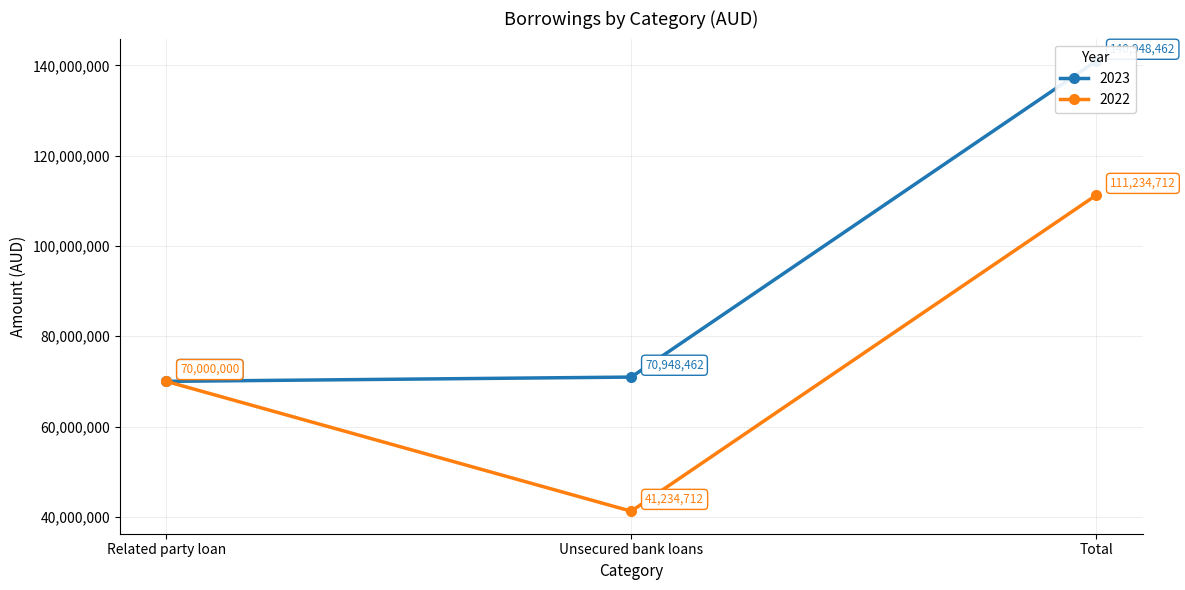

What is the difference between the maximum and second lowest values in the 2023 series?

70000000